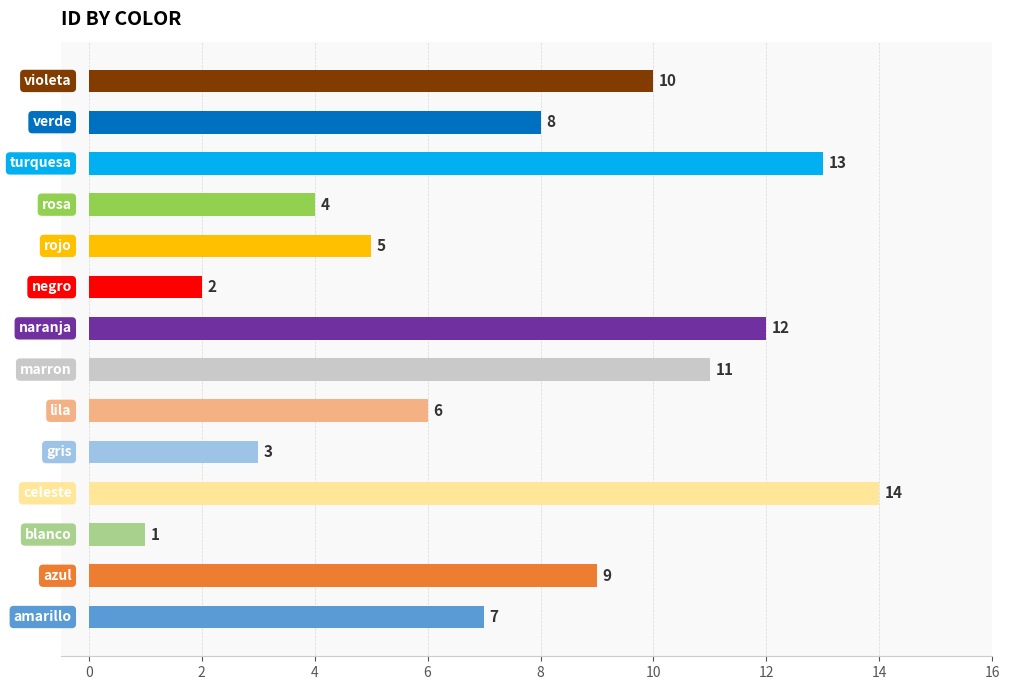

What is the maximum value shown in the chart?

14